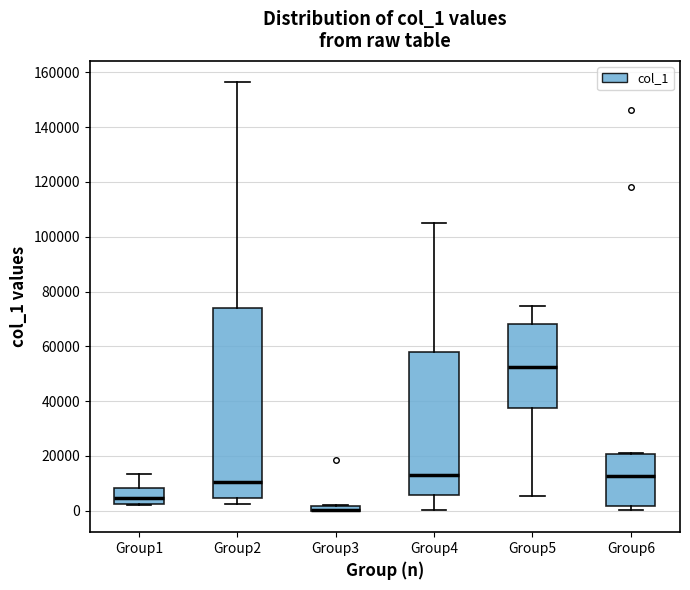

Which box is the tallest, from its lower edge to its upper edge?

Group2